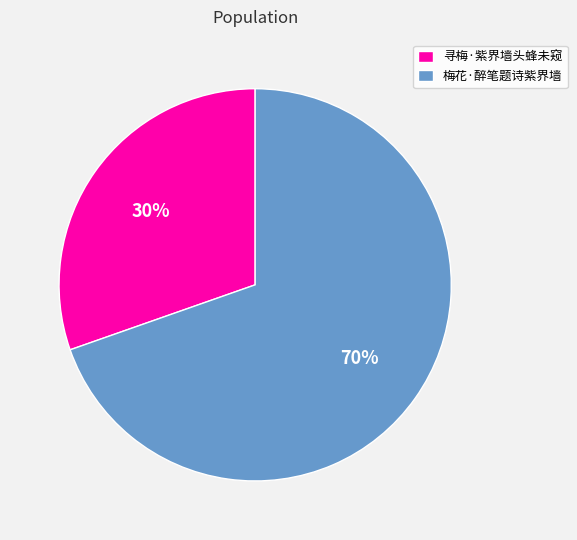

Is the sum of 寻梅·紫界墙头蜂未窥 and 梅花·醉笔题诗紫界墙 greater than half?

Yes